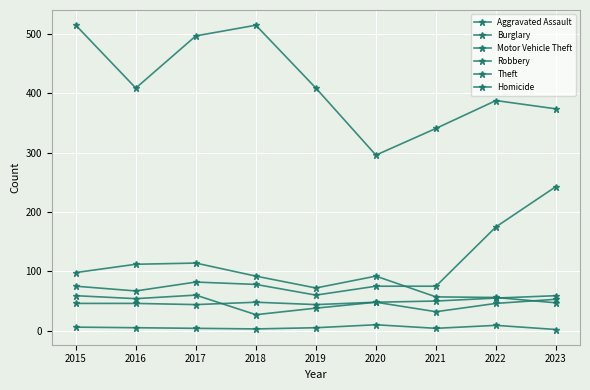

How many data points does each series have?

9